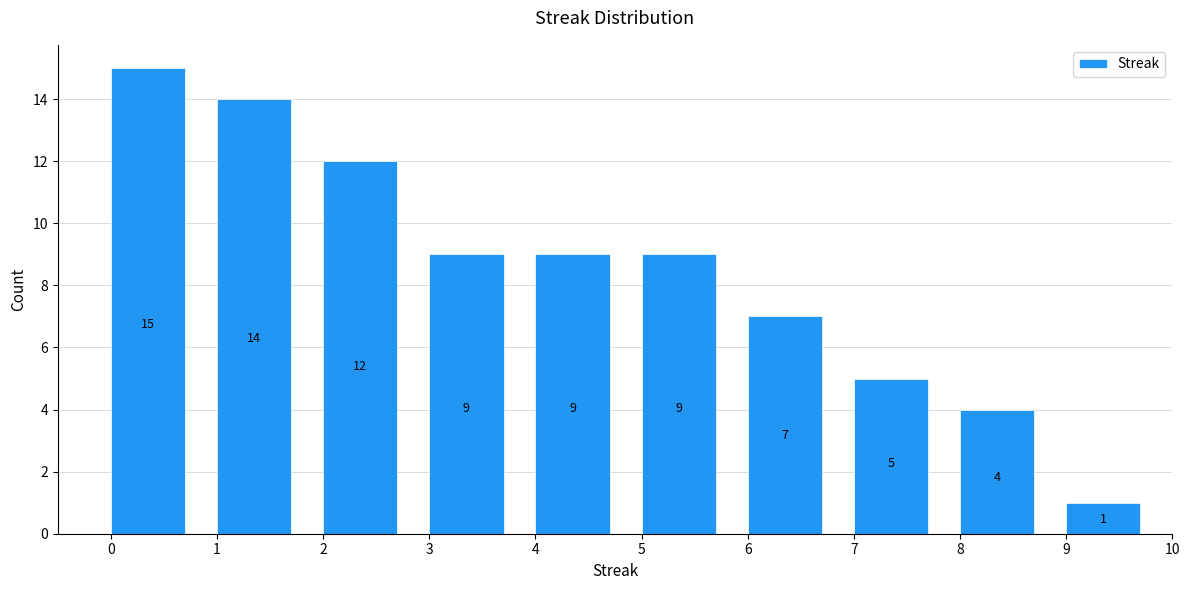

Which range on the x-axis has the tallest bar?

0 to 1